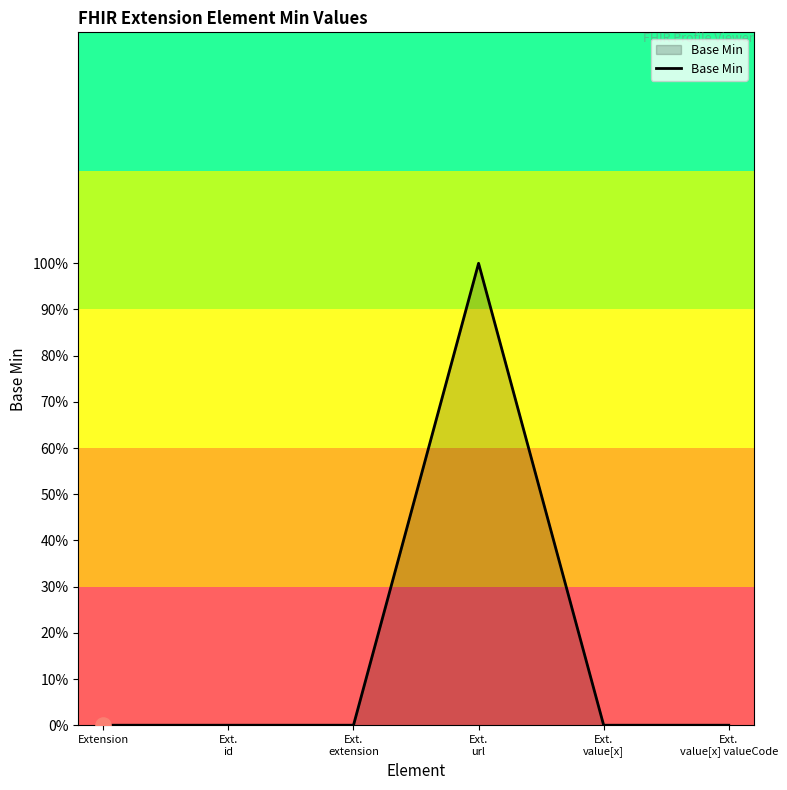

Between Extension and Ext.
id, which is larger?

Extension